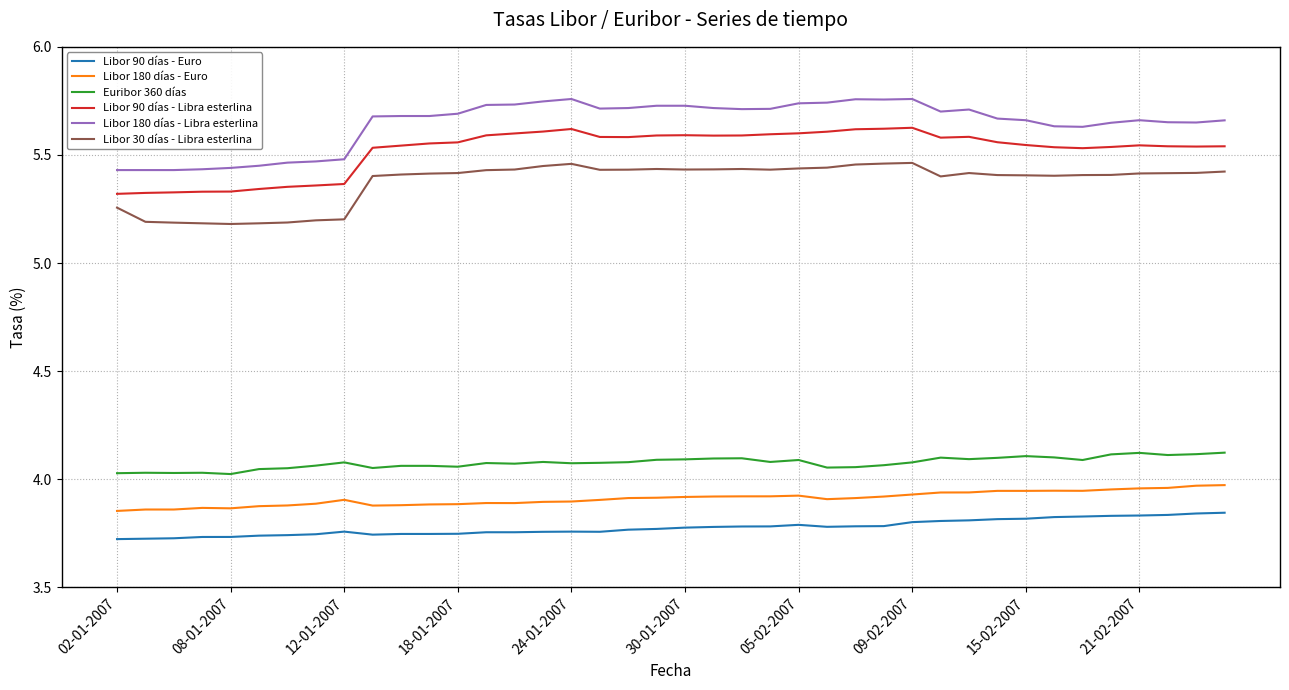

What is the difference between the maximum and minimum values in the Euribor 360 días series?

0.1